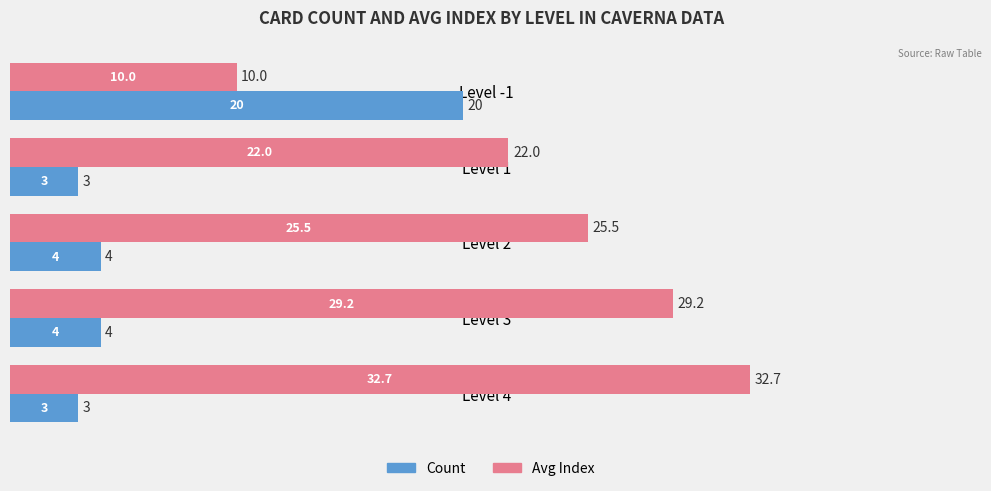

List the series in order of their overall mean, lowest first.

Count, Avg Index